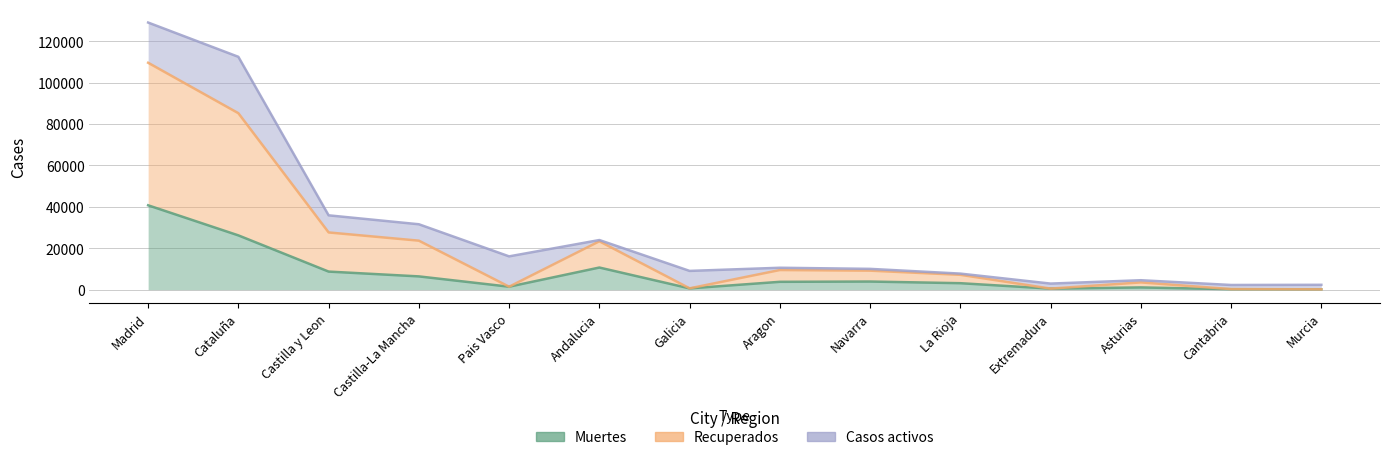

What is the difference between the second highest and second lowest values in the Recuperados series?

84957